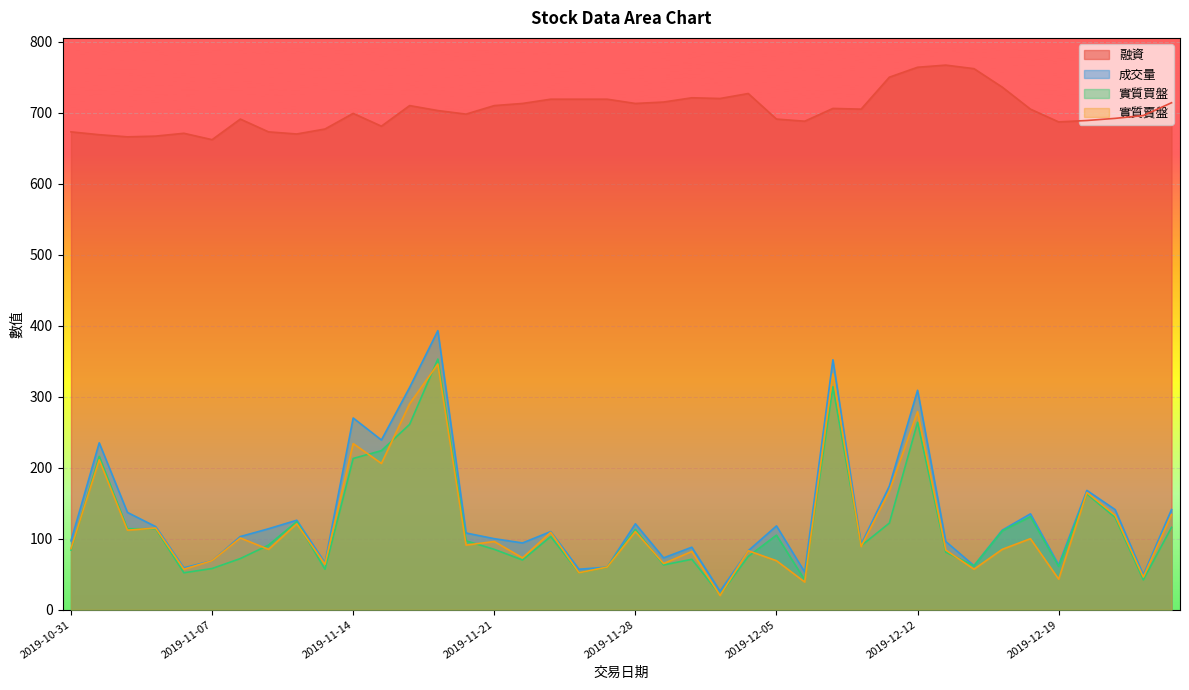

Reading right to left, list all the values displayed in this chart.

融資: 714	696	692	689	687	705	736	762	767	764	750	705	706	688	691	727	720	721	715	713	719	719	719	713	710	698	703	710	681	699	677	670	673	691	662	671	667	666	669	673
成交量: 141	49	141	168	63	135	112	62	96	309	174	92	352	53	118	83	26	88	73	121	60	57	110	94	100	108	393	313	239	270	66	126	114	103	69	59	117	137	235	97
實質買盤: 116	42	130	163	61	131	111	62	81	264	122	90	314	42	105	75	21	71	63	113	60	52	103	70	85	97	353	261	224	213	57	124	91	72	58	52	114	114	216	84
實質賣盤: 134	46	133	165	43	100	85	57	84	279	167	89	332	39	69	83	20	82	65	110	60	52	109	73	96	91	346	290	206	234	64	121	85	101	69	57	115	112	211	86